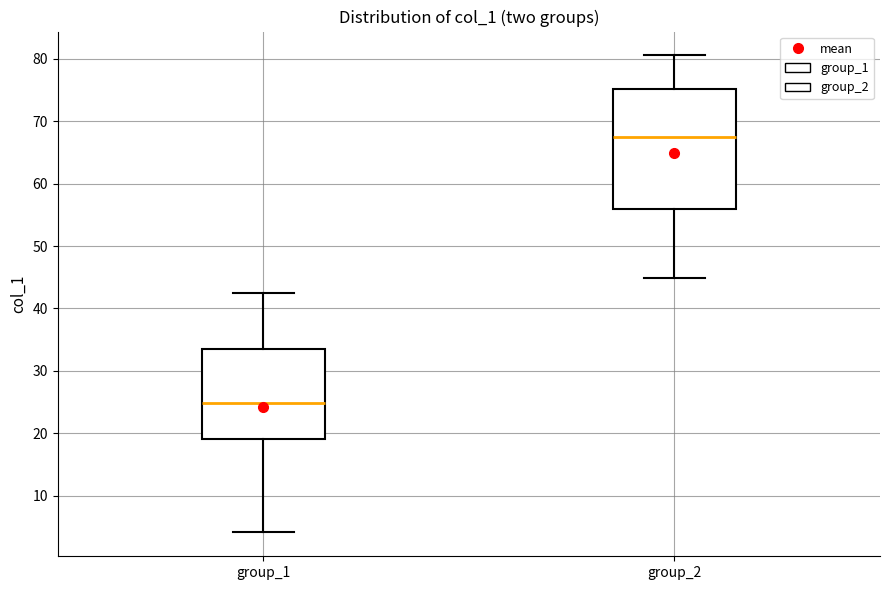

Which box has the lowest median line?

group_1